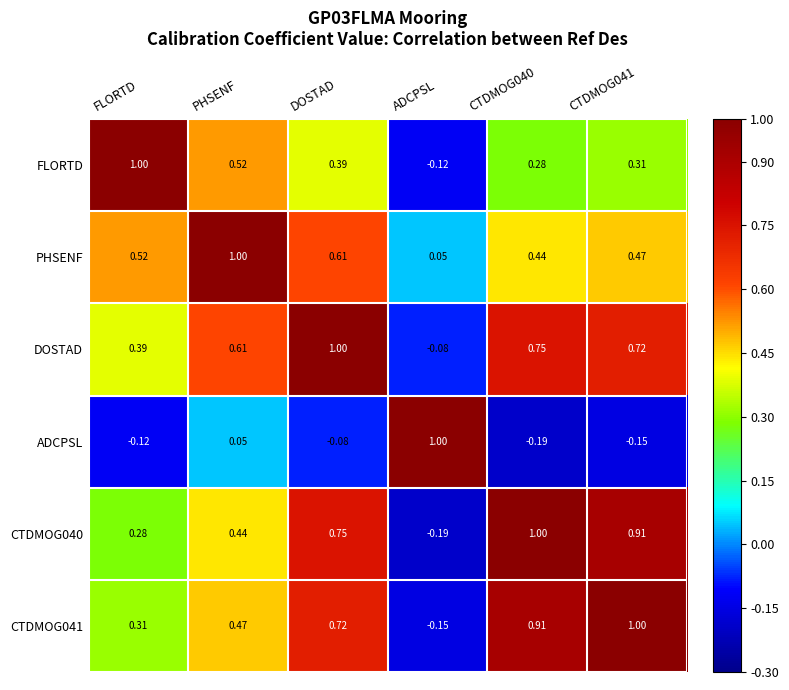

At which label is CTDMOG040 closest to 0?

ADCPSL